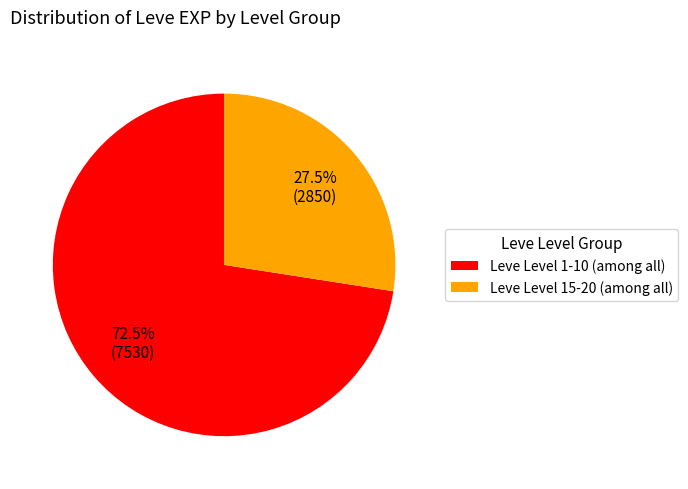

Which has a higher value, Leve Level 1-10 (among all) or Leve Level 15-20 (among all)?

Leve Level 1-10 (among all)